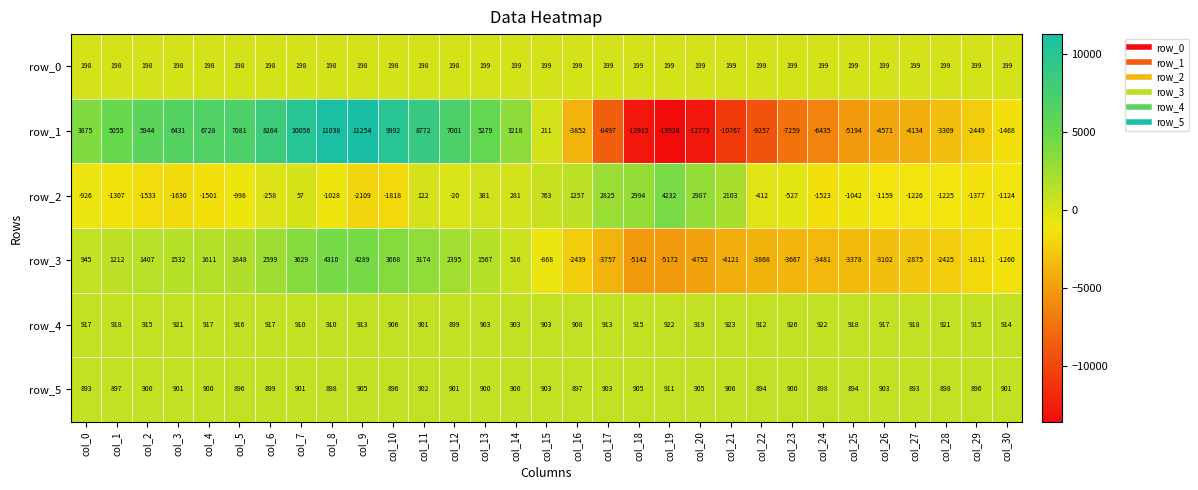

The row_1 series shows -9257 at col_22. True or false?

True